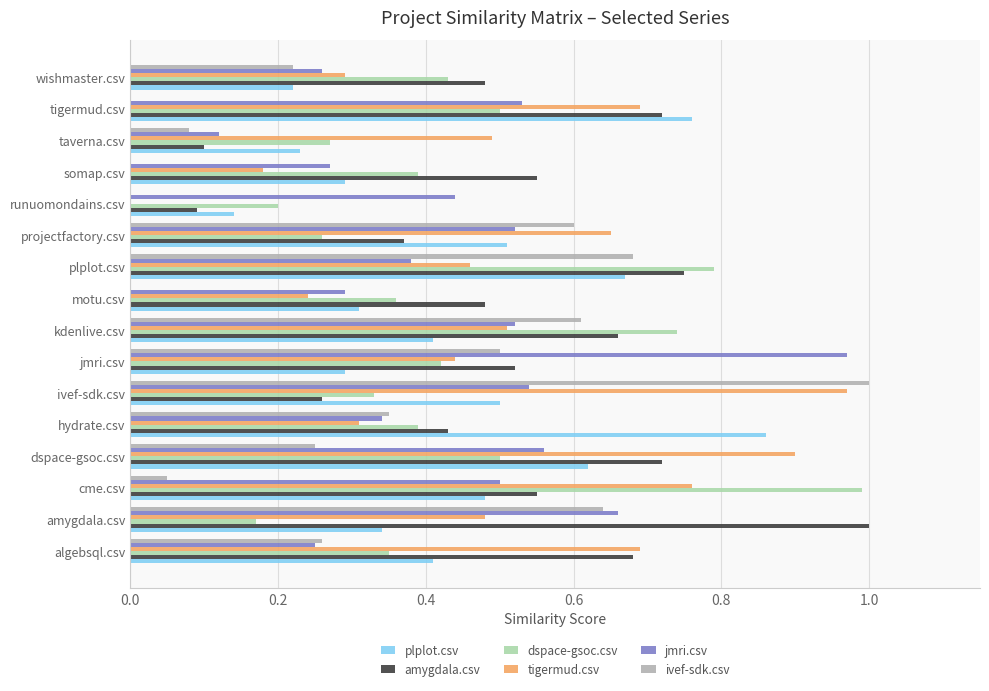

What is the sum of all plplot.csv values?

7.0